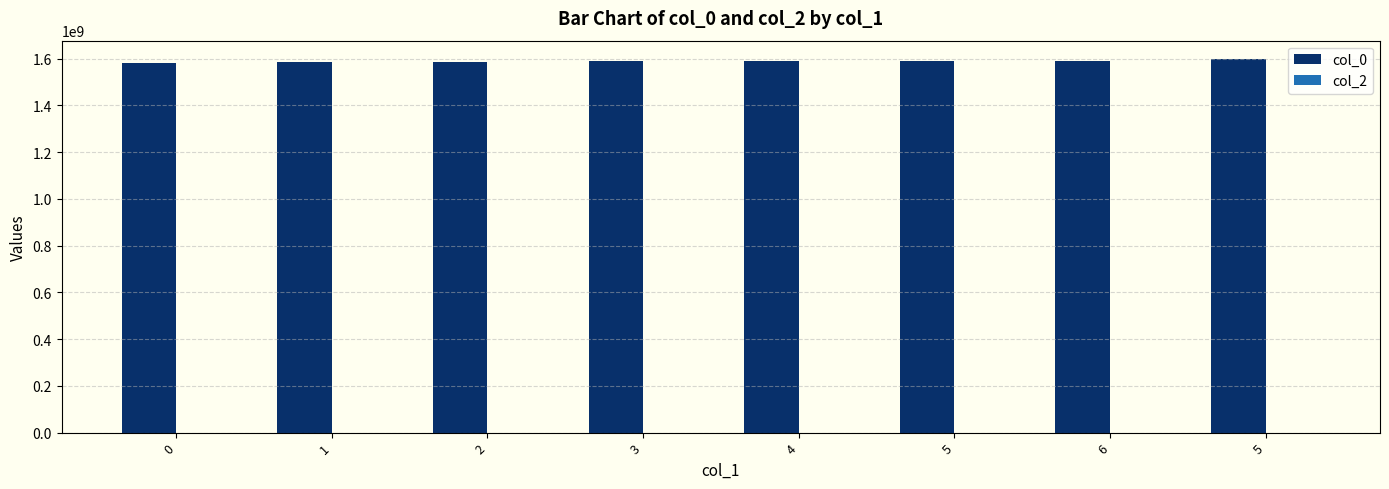

Are the bars horizontal?

No